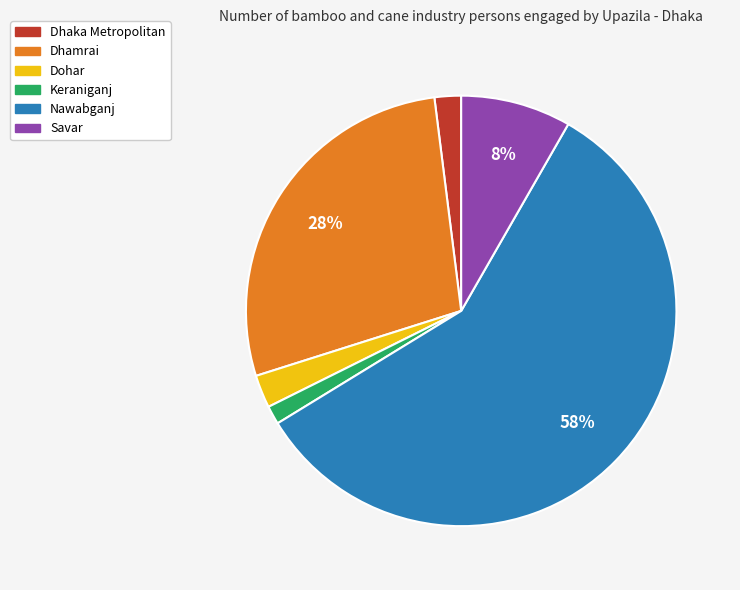

Count the number of slices in the pie.

6